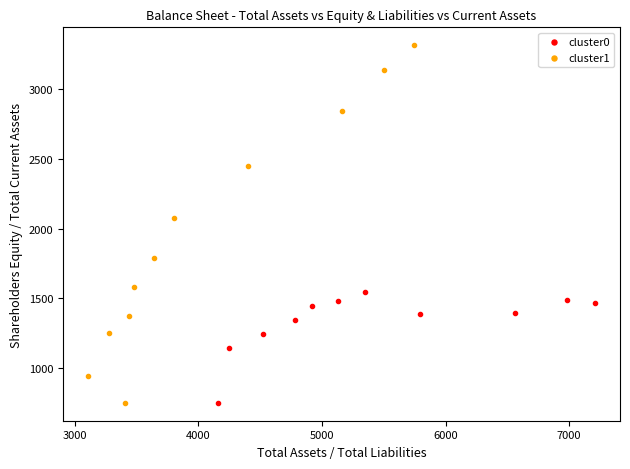

Which series has the widest spread of Y values?

cluster1